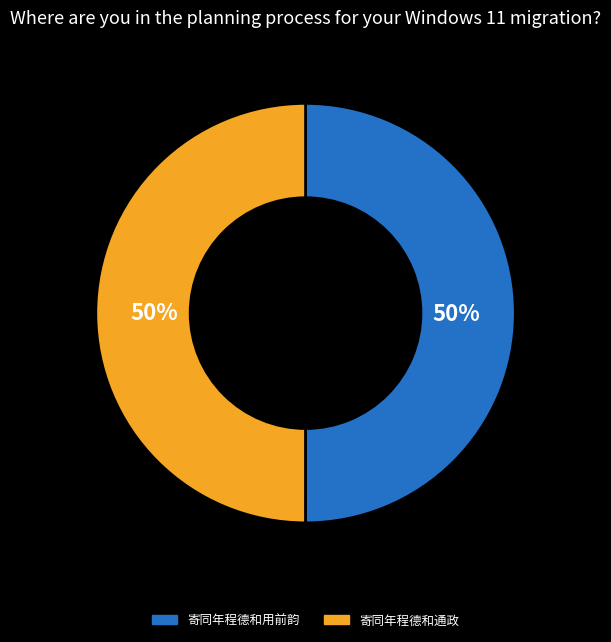

Approximately how many times larger is the value at 寄同年程德和通政 compared to 寄同年程德和用前韵?

1.0